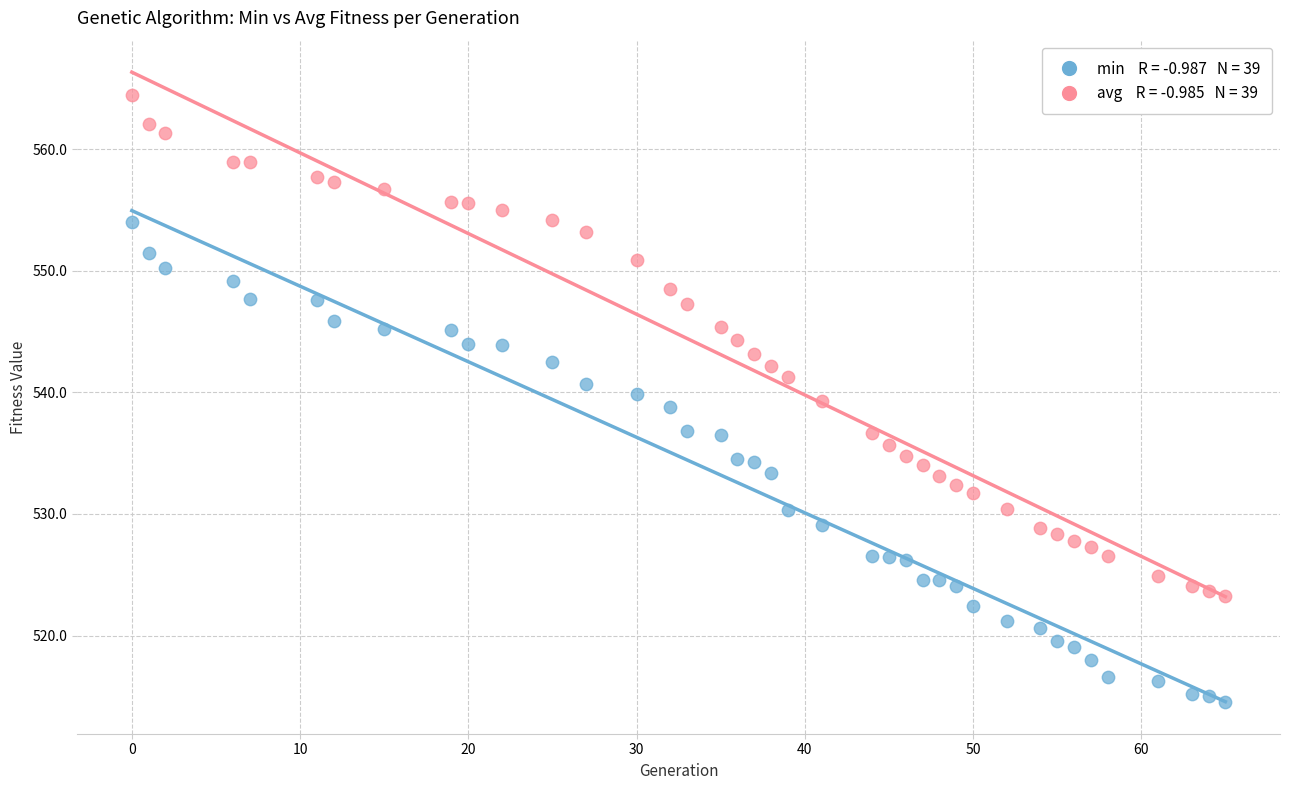

Across all data points, what is the range of X values (max minus min)?

65.0